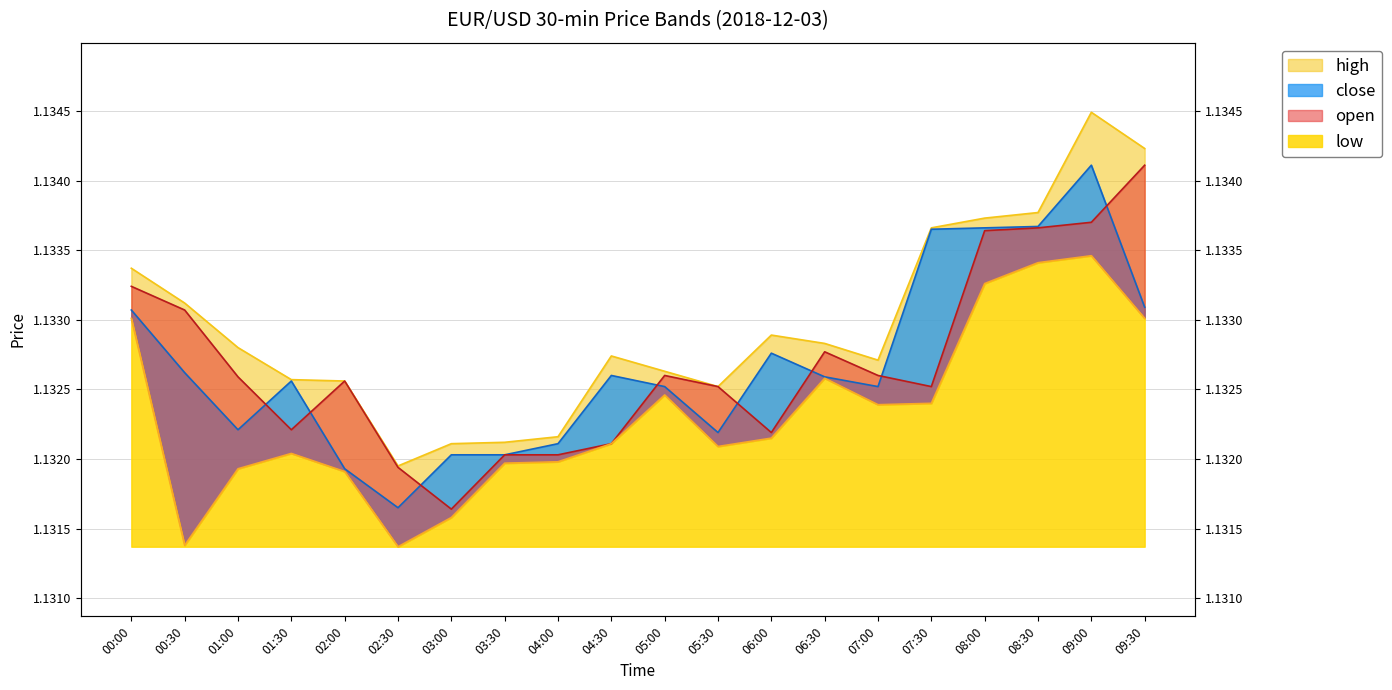

What is the total value across all series at 04:30?

4.5